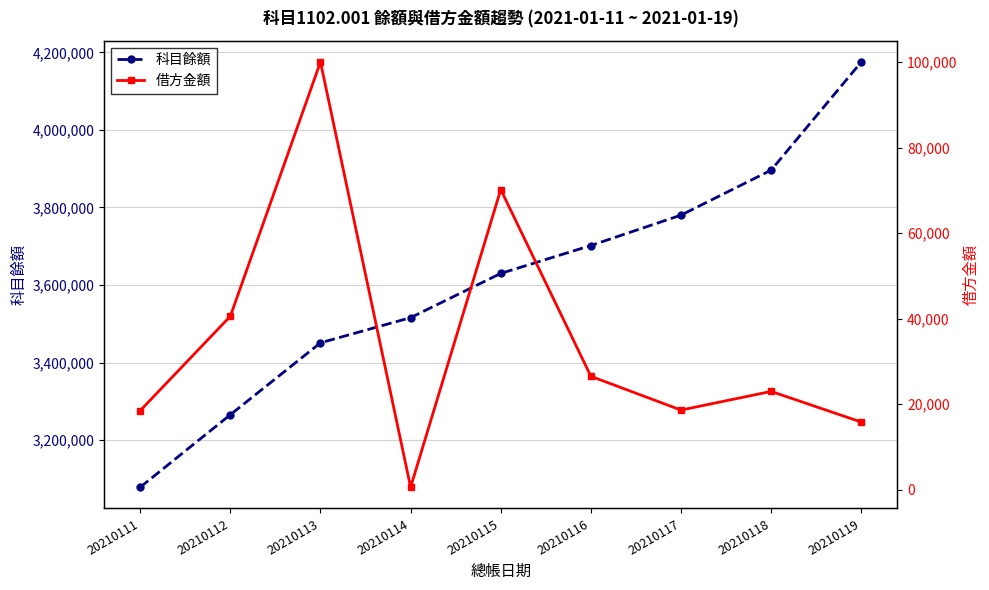

List the series in order of their overall mean, lowest first.

借方金額, 科目餘額